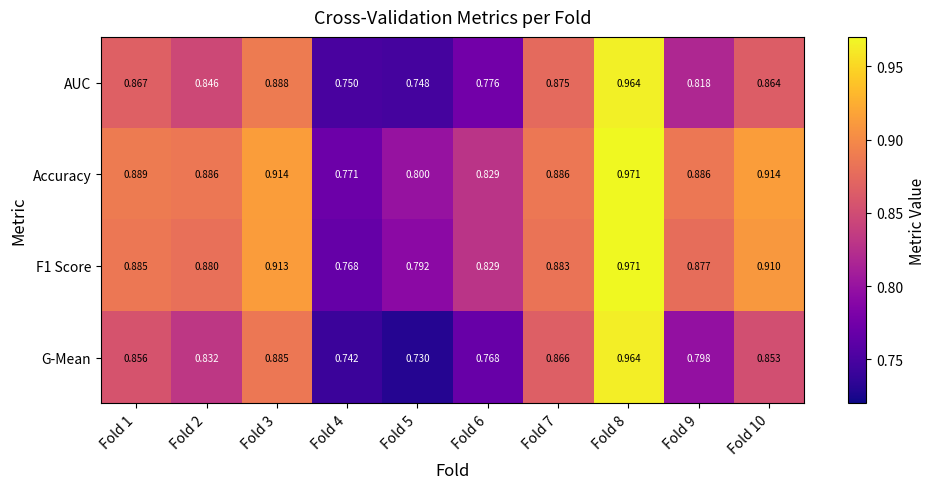

Which series changed the most between Fold 7 and Fold 9?

G-Mean